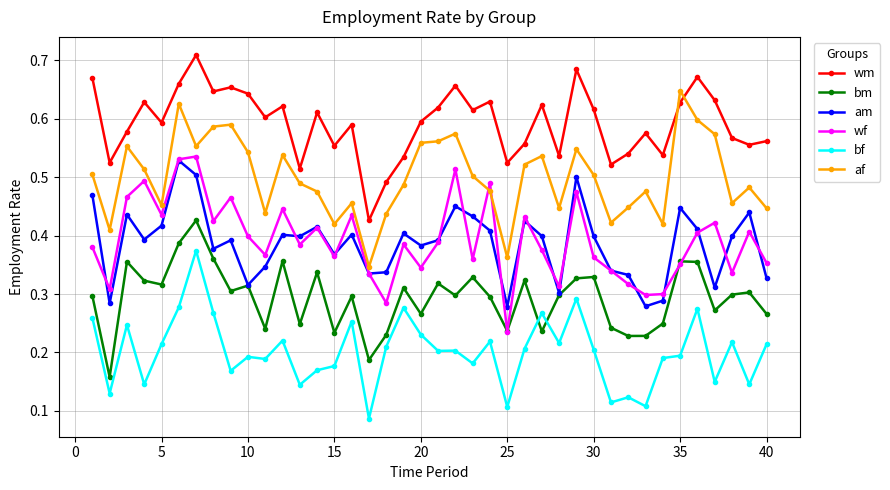

How many am values are between 0 and 1?

40